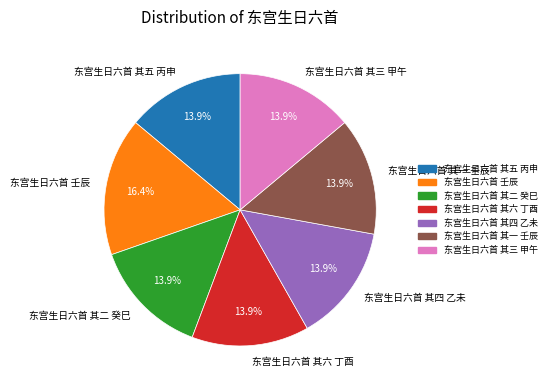

What percentage is NOT represented by 东宫生日六首 其六 丁酉?

86.1%